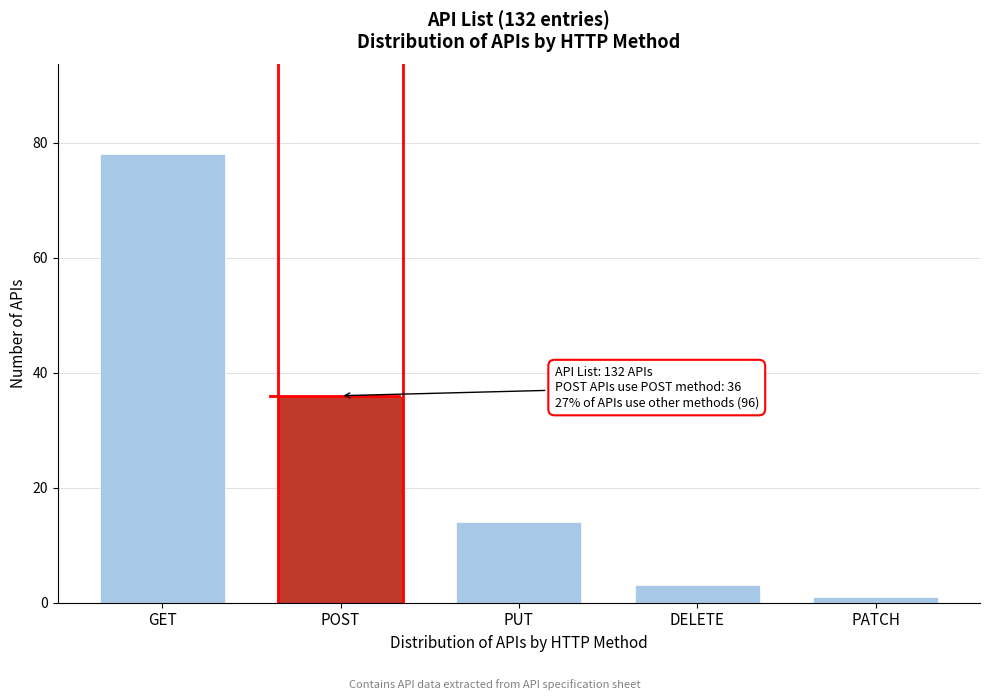

Reading right to left, what are all the values shown in this chart?

PATCH=1	DELETE=3	PUT=14	POST=36	GET=78